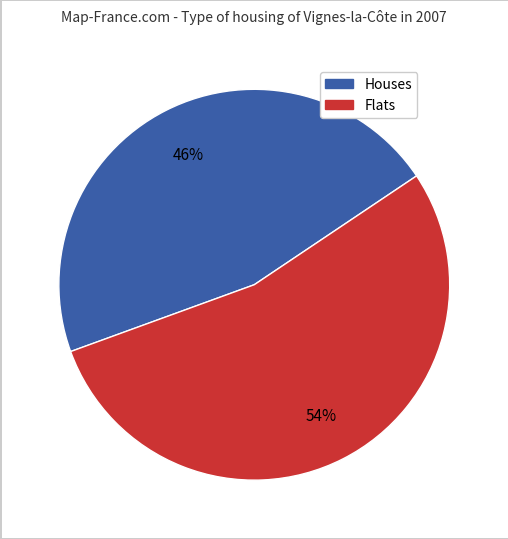

To the nearest percent, what is the average slice percentage?

50%